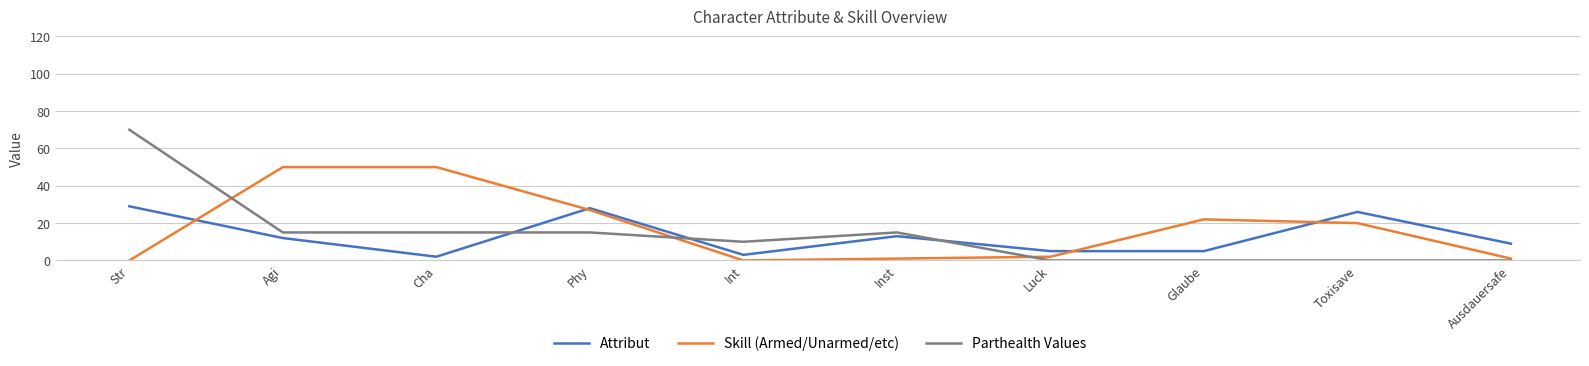

What is the highest value of the Attribut series?

29